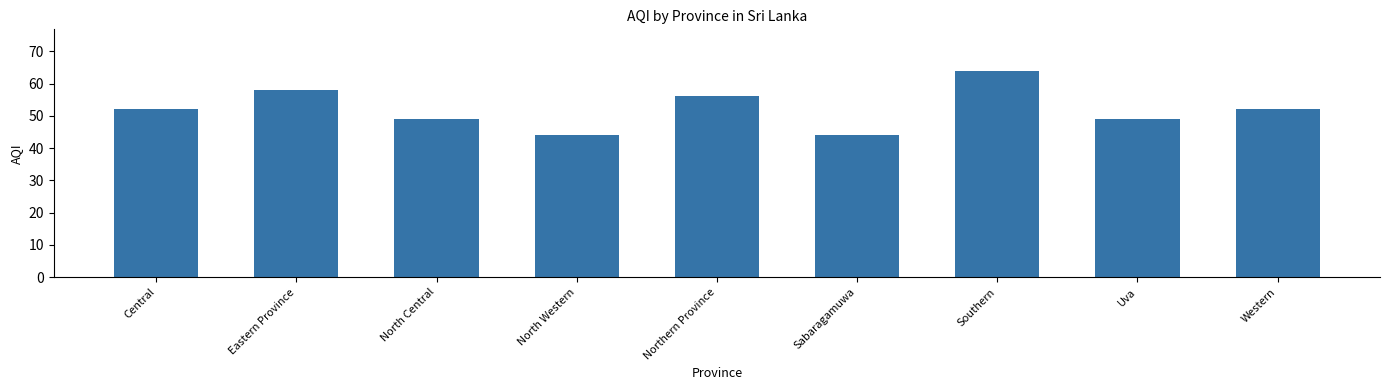

Between Sabaragamuwa and Uva, which is larger?

Uva